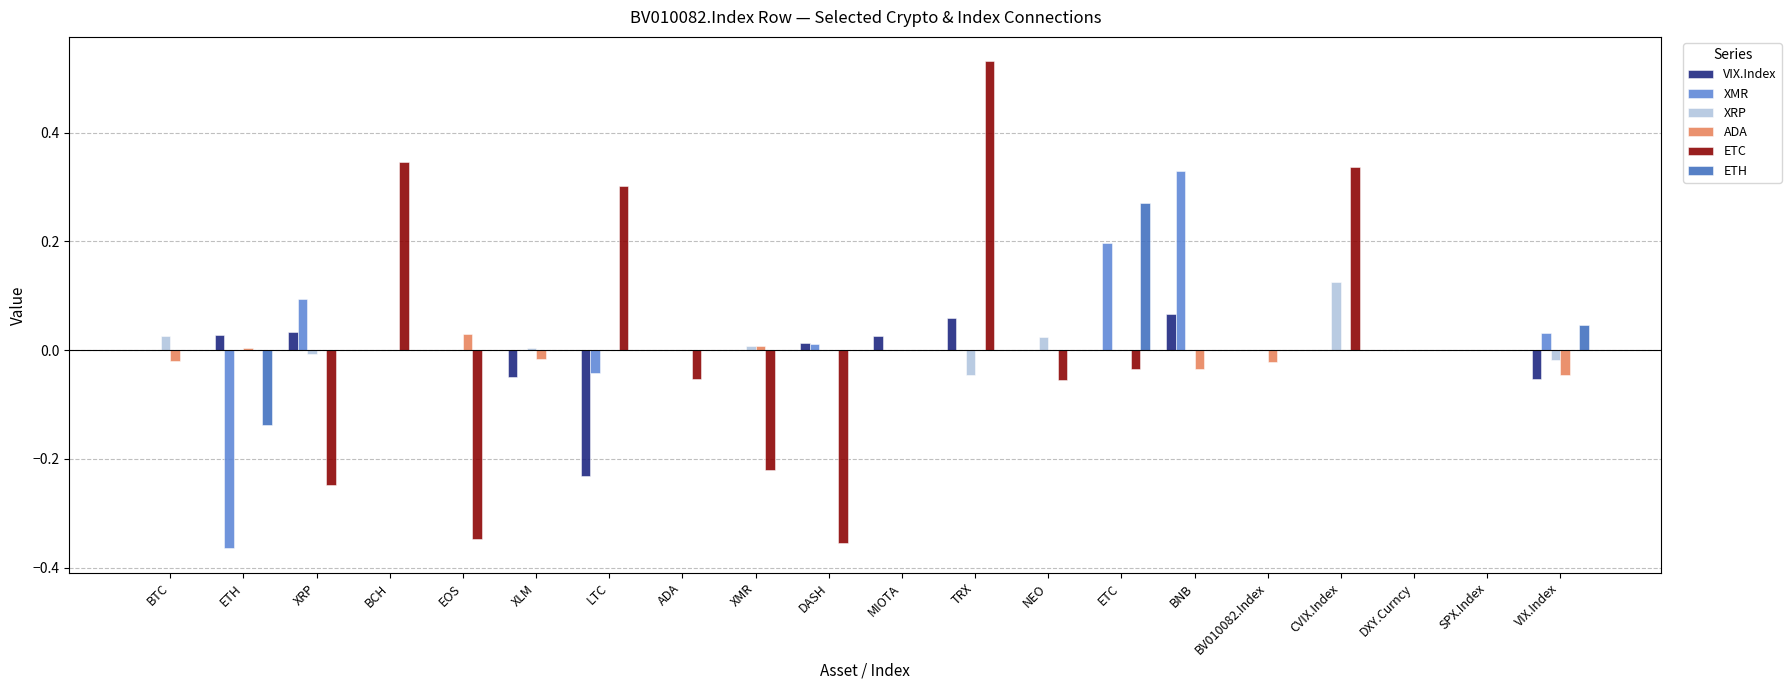

How many series are shown in this chart?

6